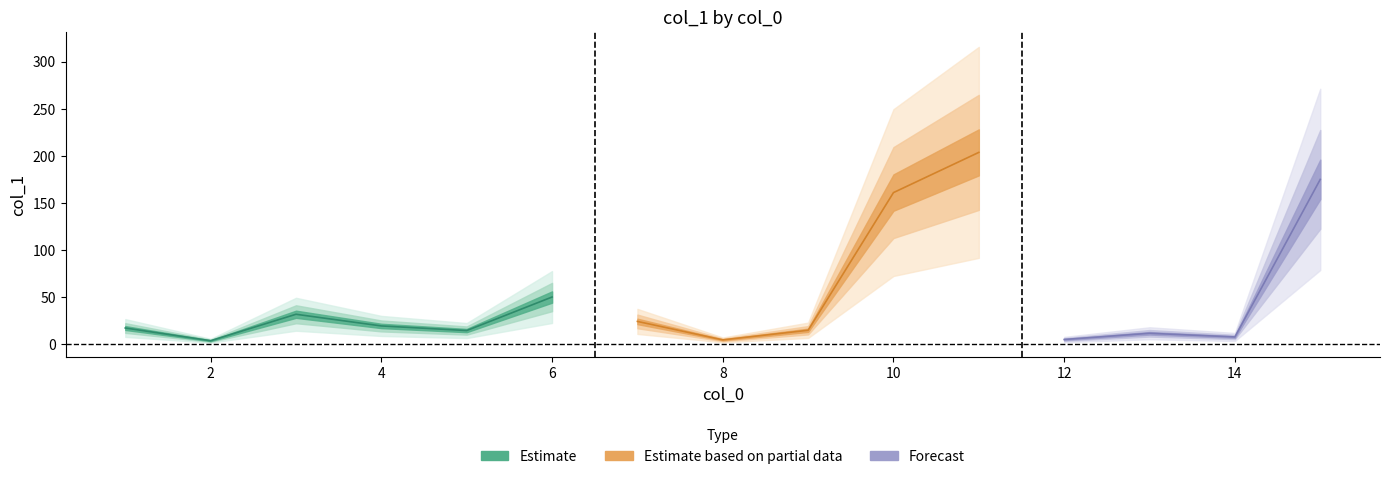

Is it true that the value at 11 is 24.1?

False